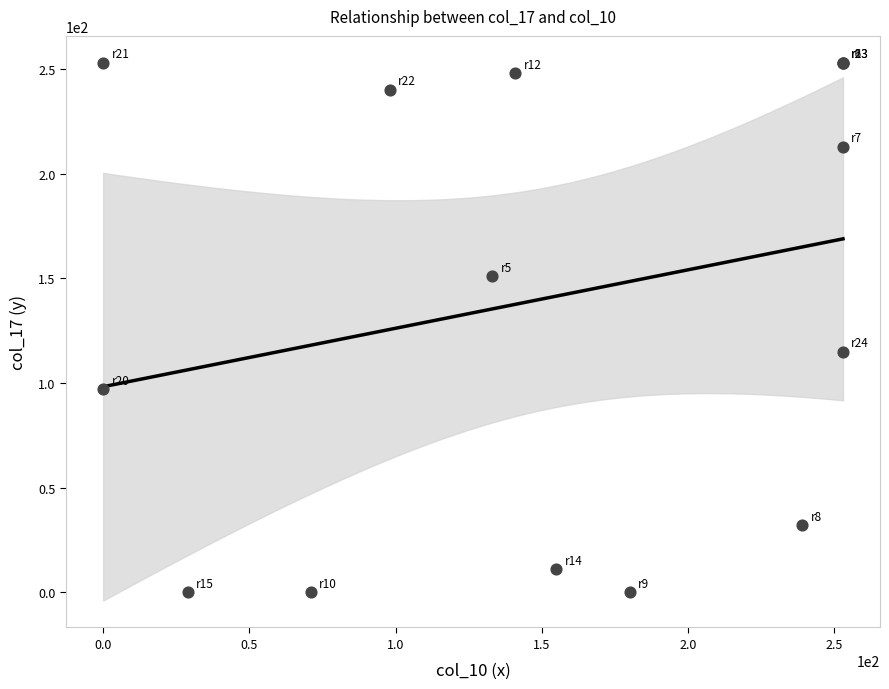

What Y value in the scatter plot is closest to 126?

115